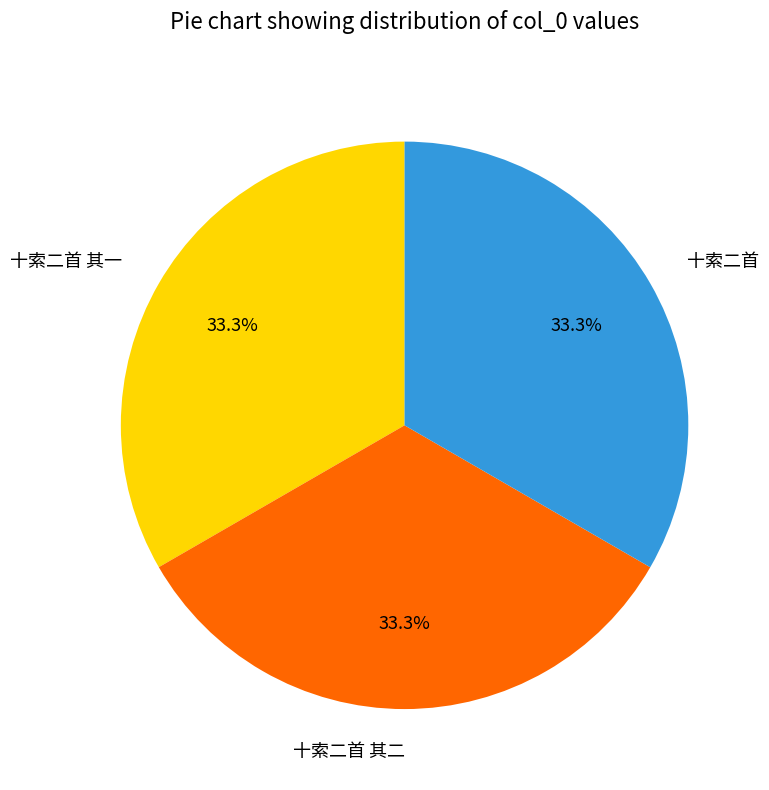

True or false: 十索二首 其二 accounts for 33% of the total.

True